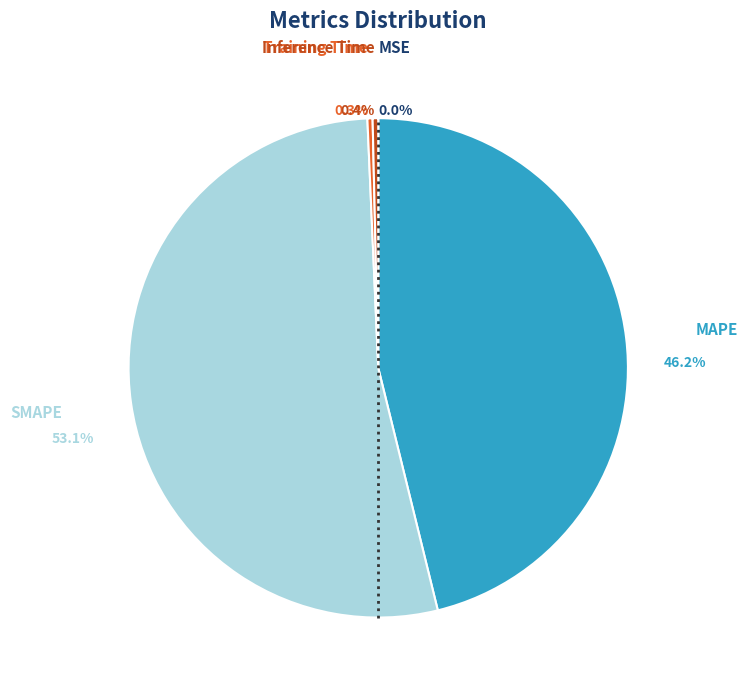

Is there a majority slice in this chart?

Yes